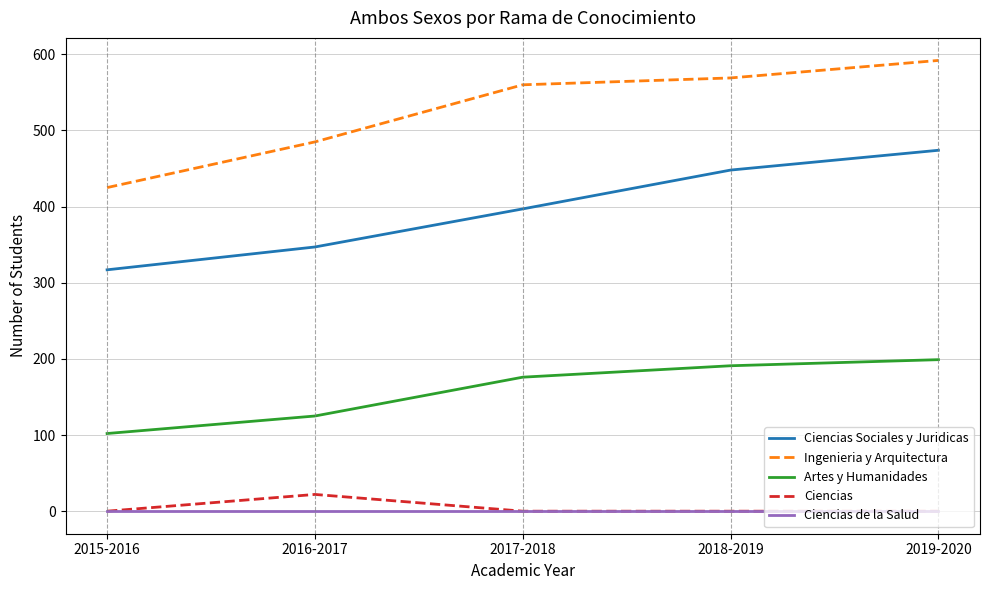

What are all the series names shown in the legend?

Ciencias Sociales y Juridicas, Ingenieria y Arquitectura, Artes y Humanidades, Ciencias, Ciencias de la Salud